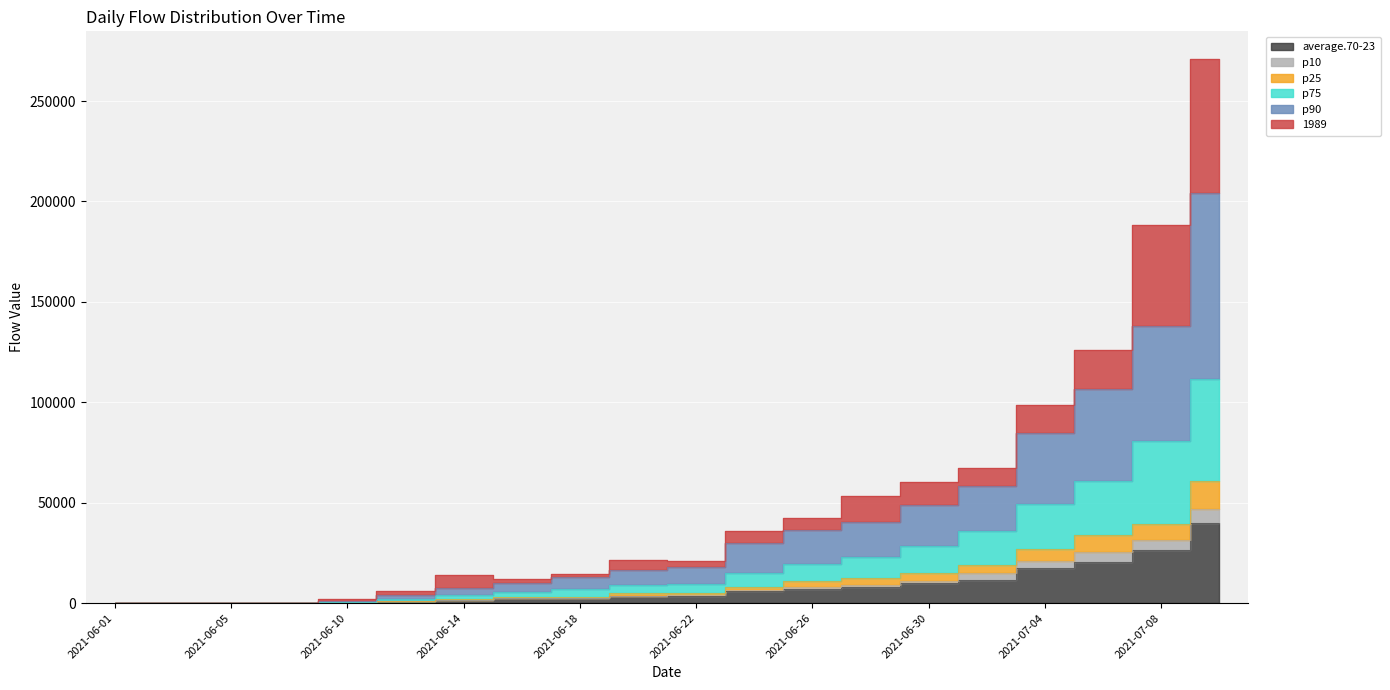

What is the difference between the maximum and minimum values in the average.70-23 series?

39816.3